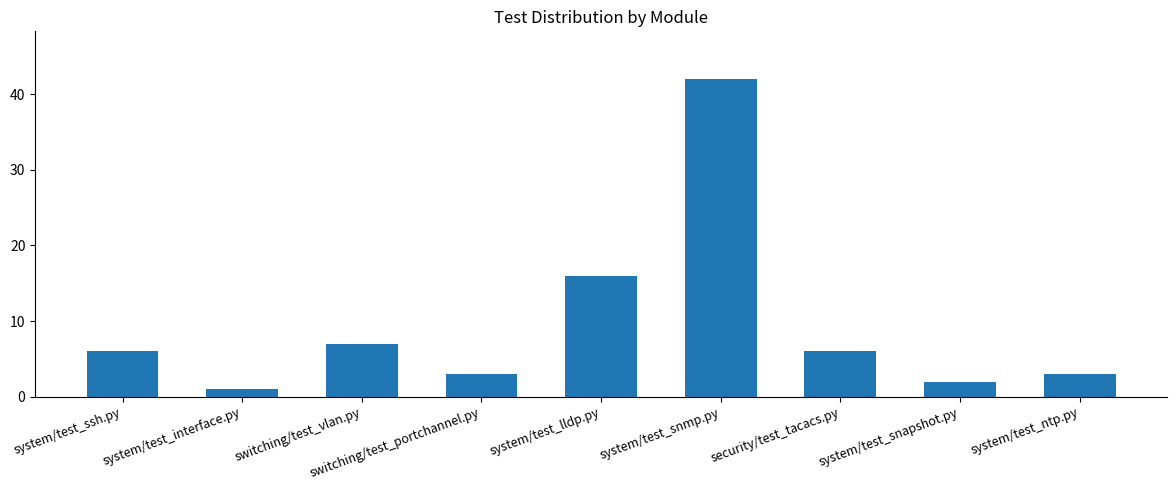

Count the number of categories in the chart.

9